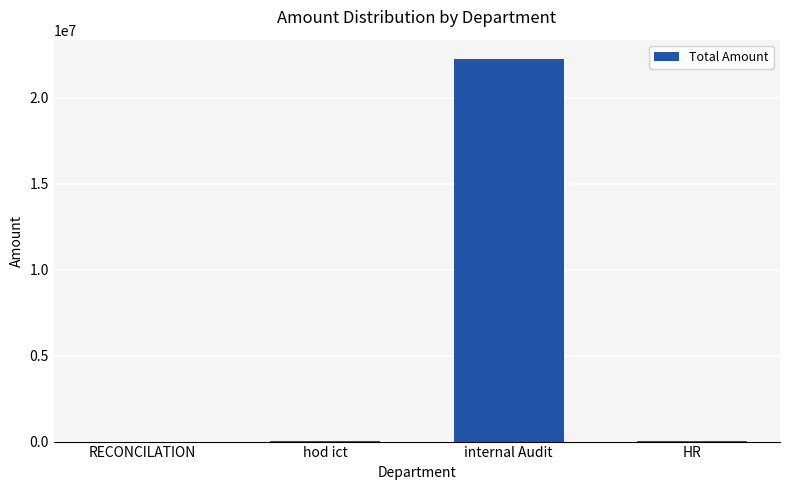

At which category does the chart reach its peak across all series?

internal Audit